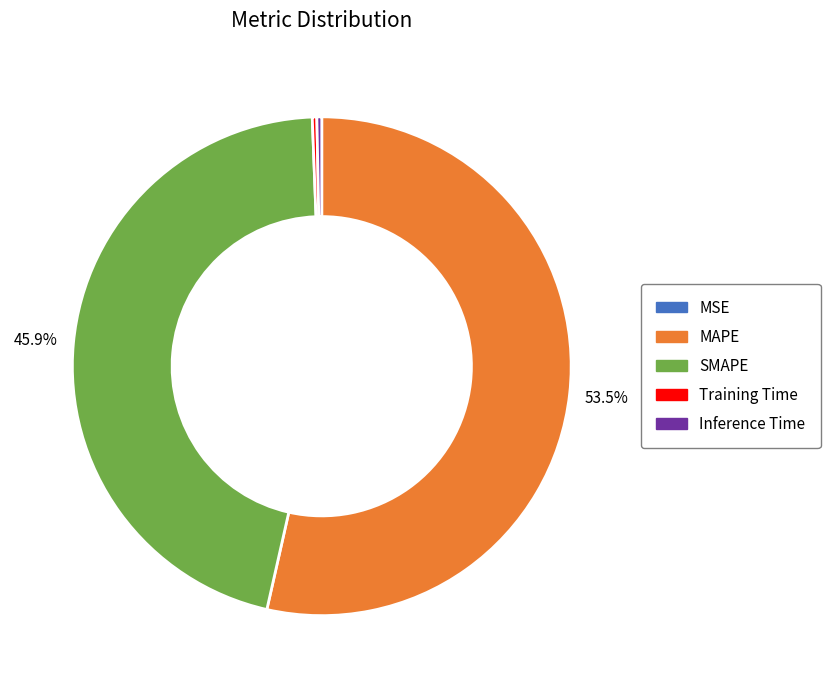

How much of the chart is everything except SMAPE?

54.1%